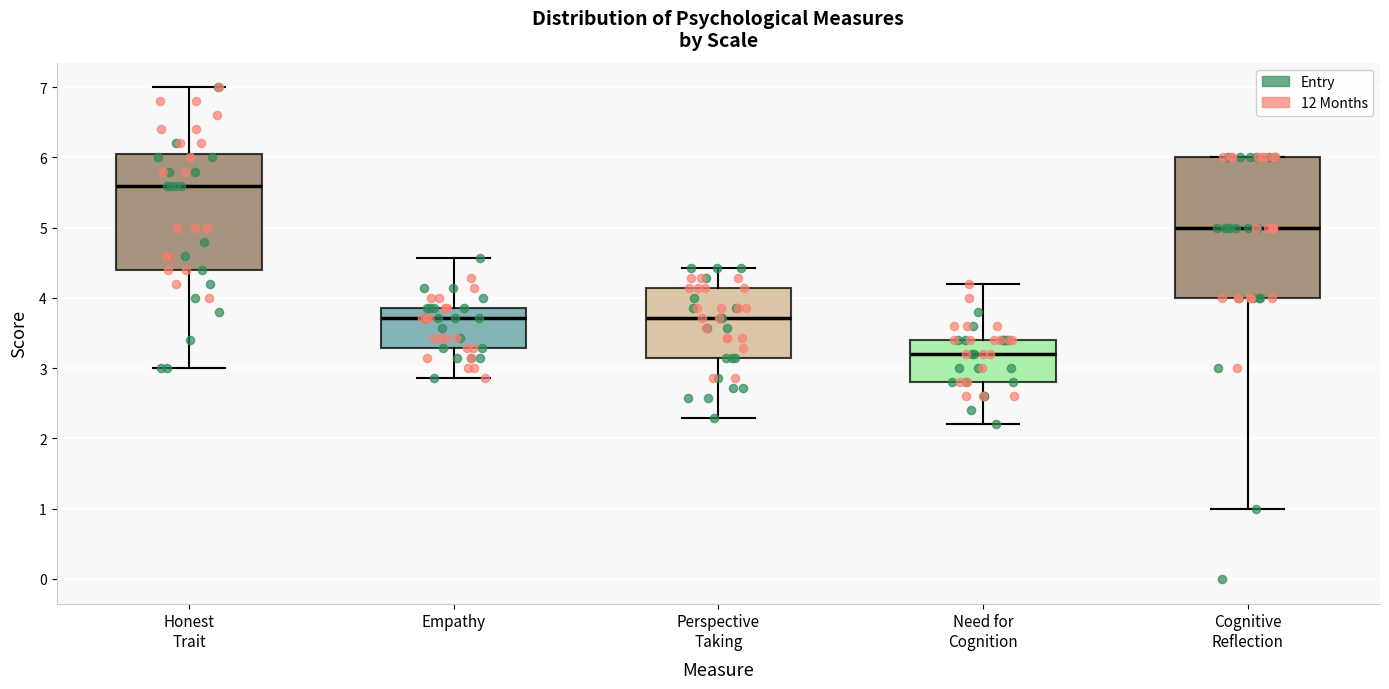

Which box's median line is the lowest?

Need for Cognition